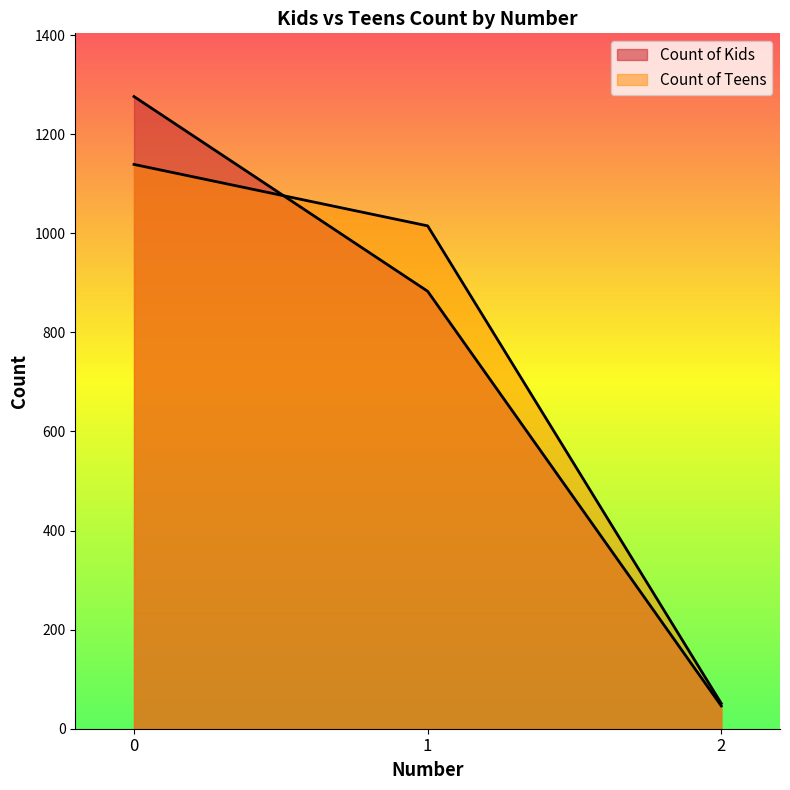

What is the sum of all Count of Teens values?

2205